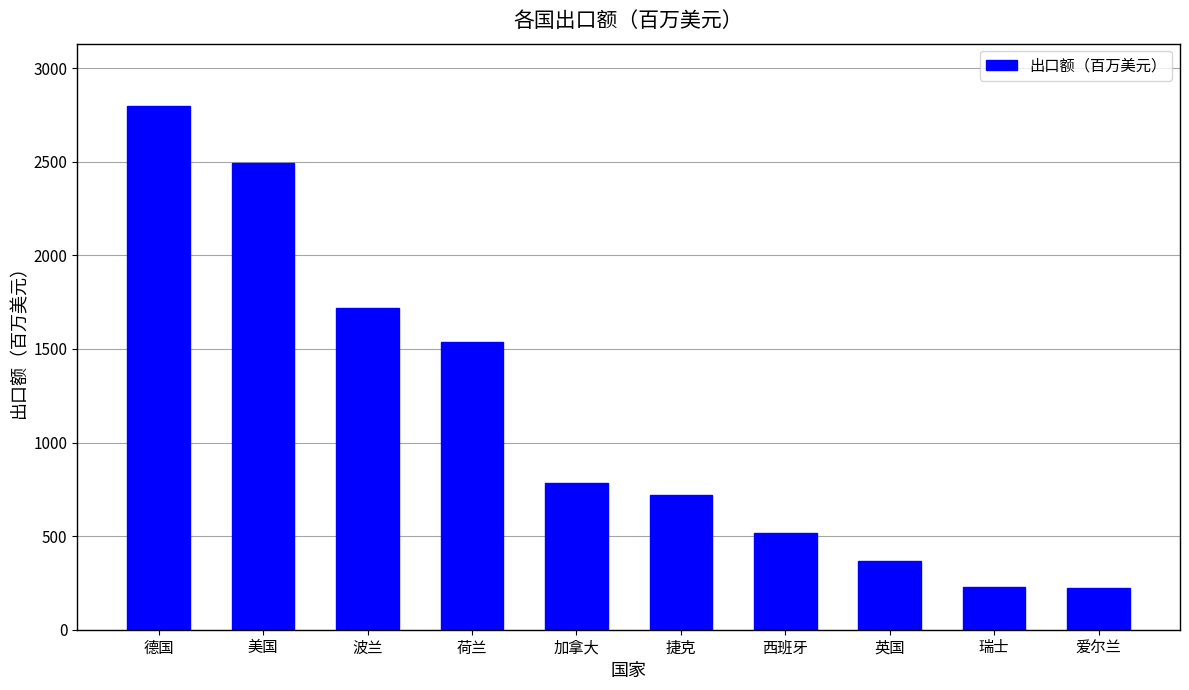

What is the ratio of the value at 美国 to the value at 爱尔兰?

11.2